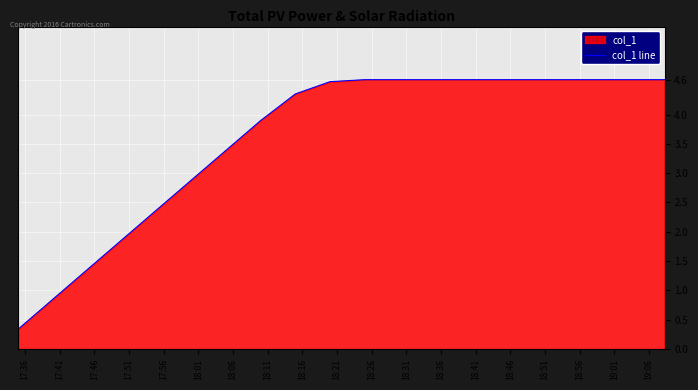

Reading right to left, what are all the values shown in this chart?

4.6	4.6	4.6	4.6	4.6	4.6	4.6	4.6	4.6	4.6	4.6	4.4	3.9	3.4	2.9	2.4	1.9	1.4	0.8	0.3